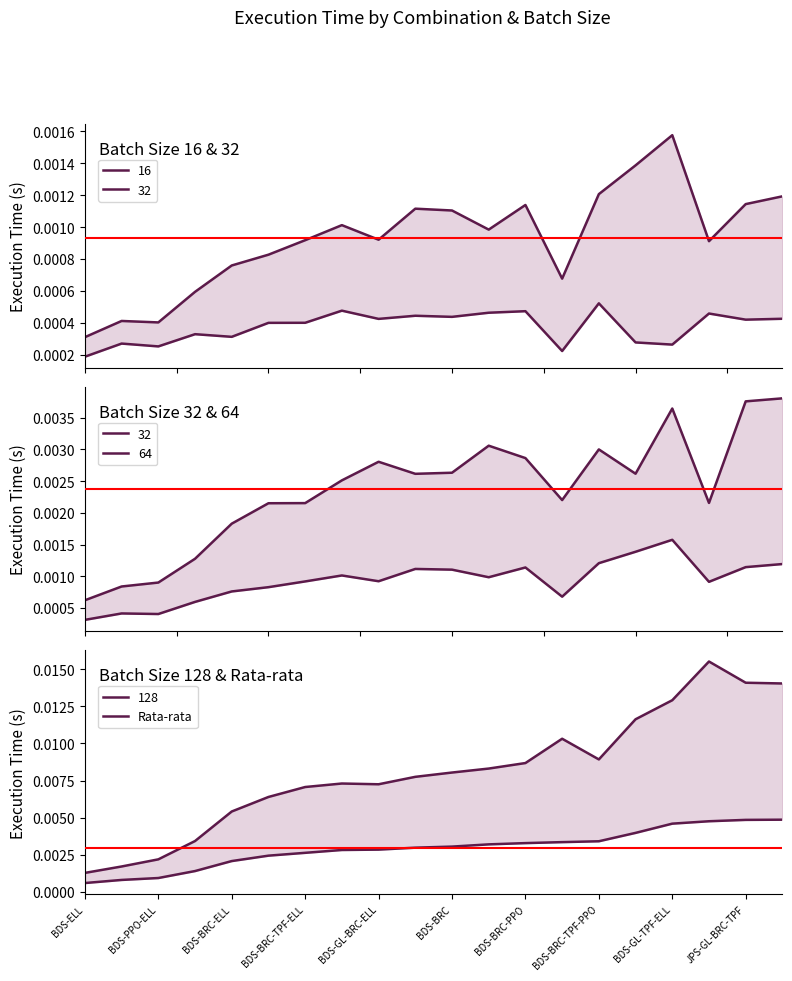

Where is the data nearest to the value 0?

BDS-ELL